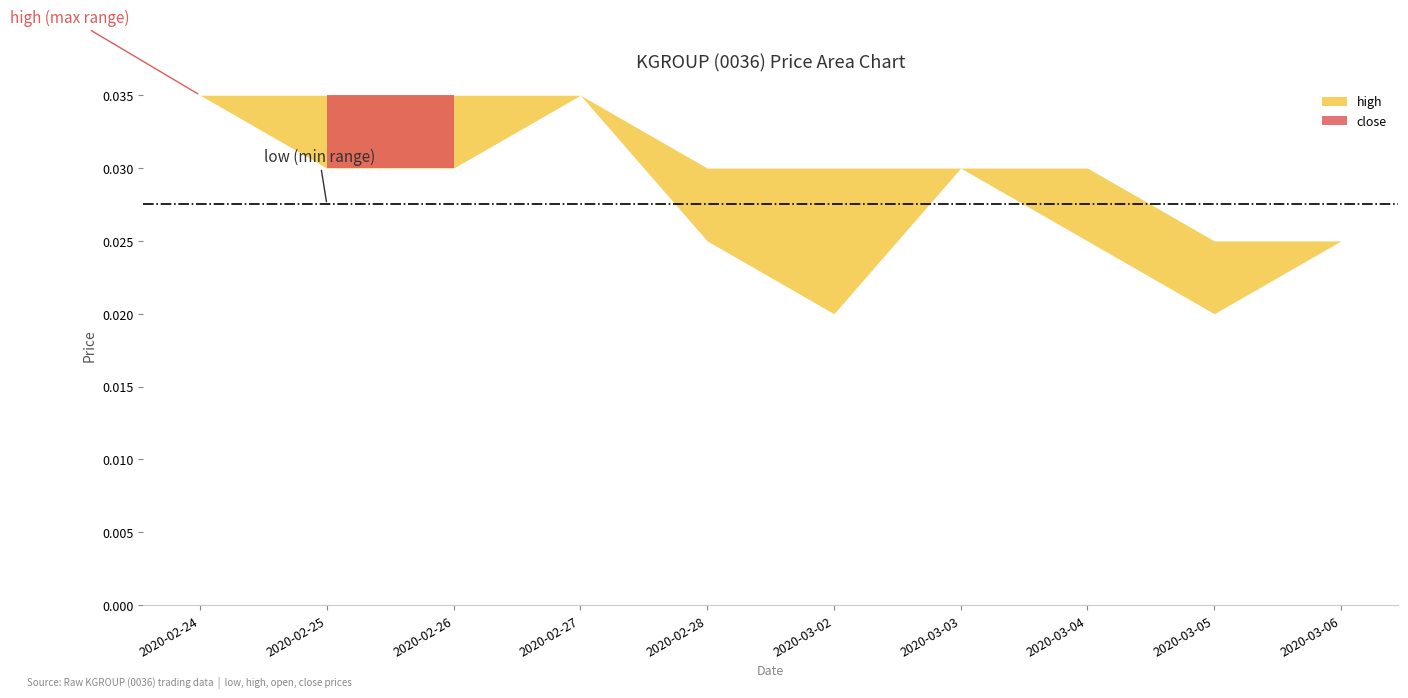

What is the label of the 1st point from the left?

2020-02-24